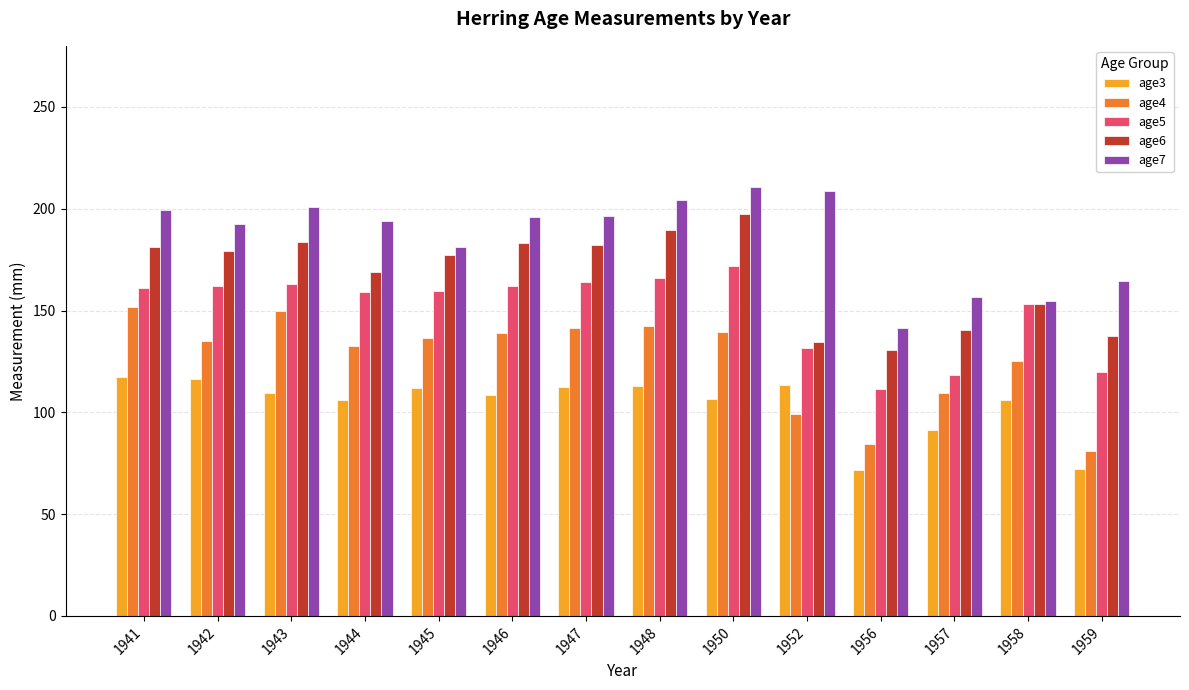

Between 1941 and 1945, which series saw the biggest shift?

age7